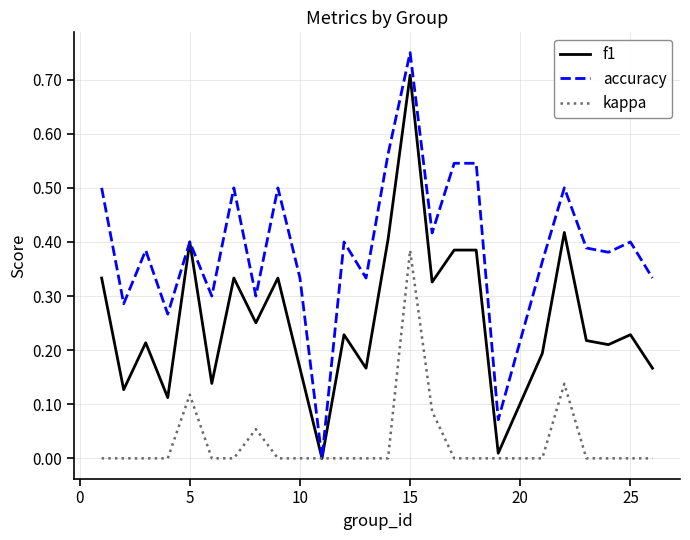

Does the chart display data point markers on the line(s)?

No